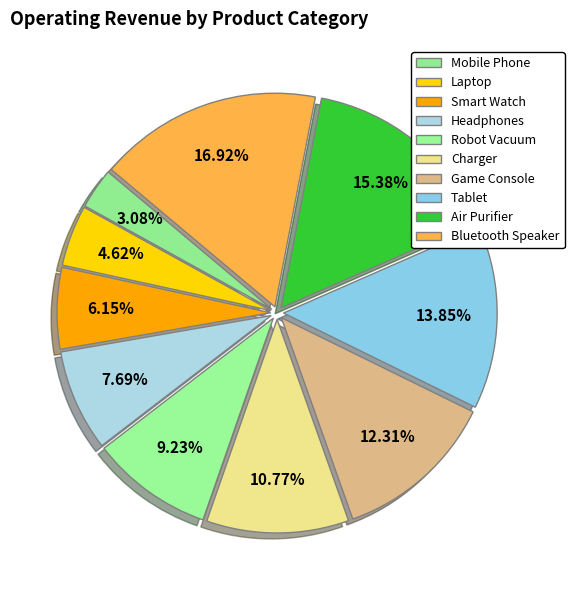

Count the number of slices in the pie.

10